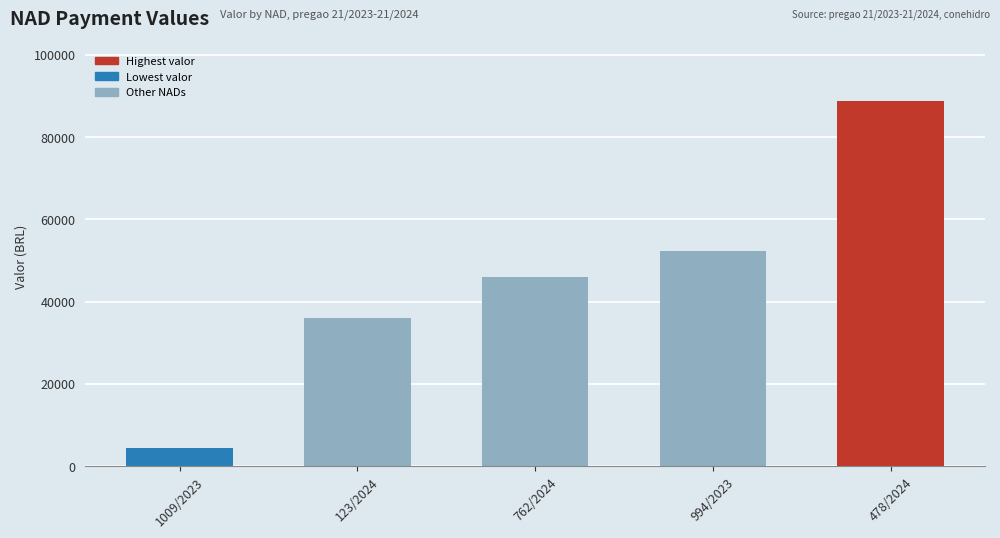

What is the label of the 4th bar from the left?

994/2023